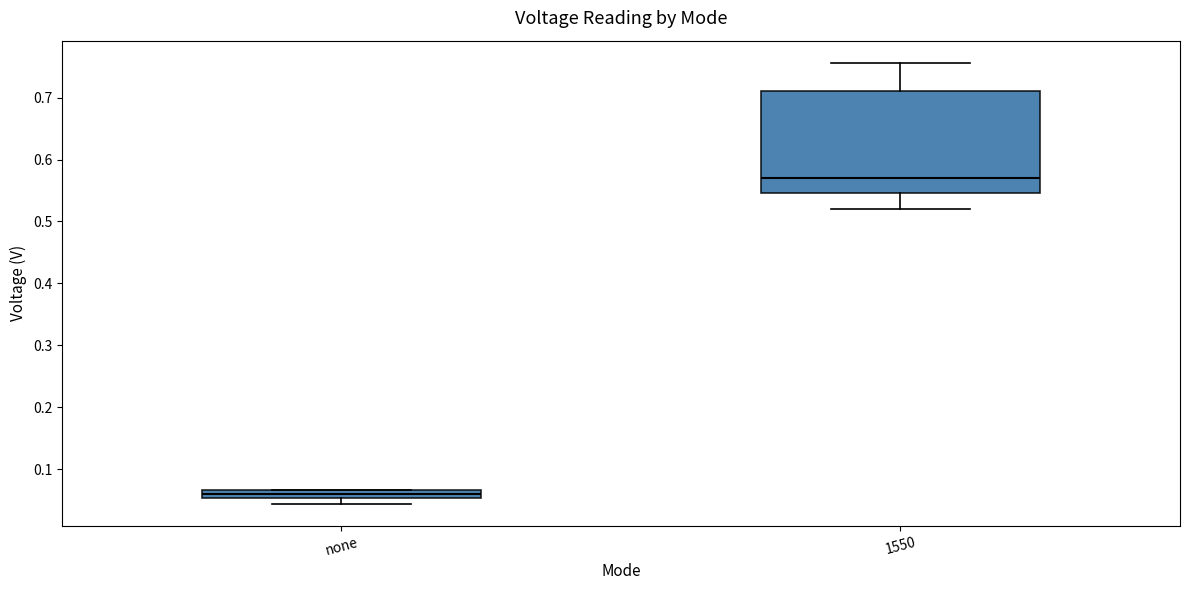

Where is the lower edge of the box for none on the y-axis? The values are not printed on the chart, so give them approximately, as read against the axis.

0.05